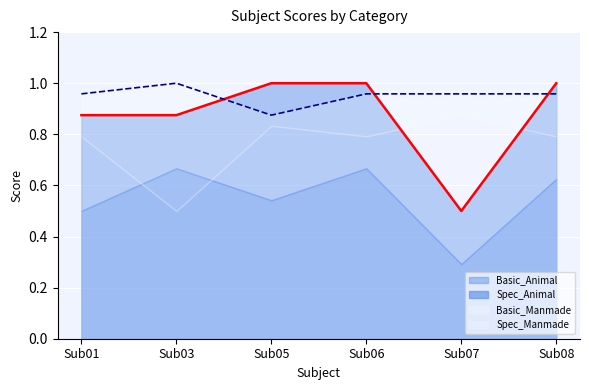

Read the Basic_Animal value at Sub08.

1.0